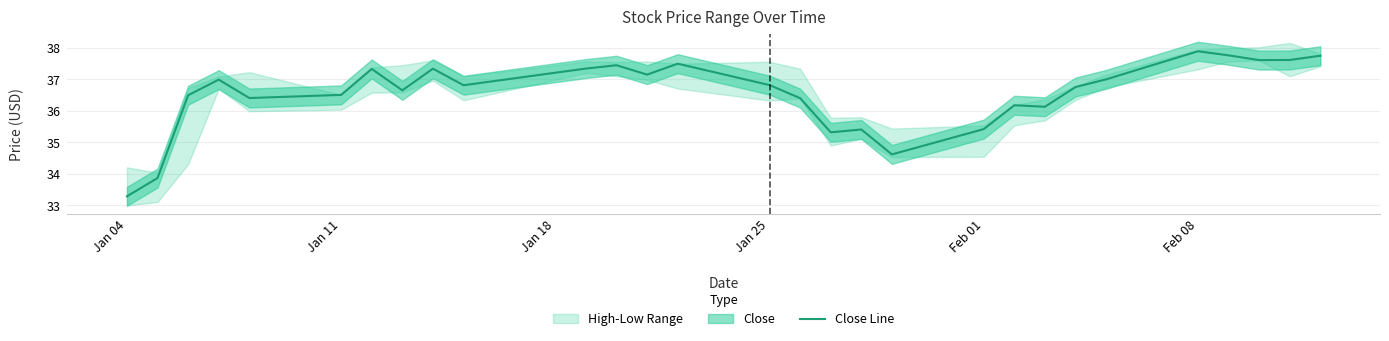

The Close Line series shows 18.4 at Feb 01. True or false?

False